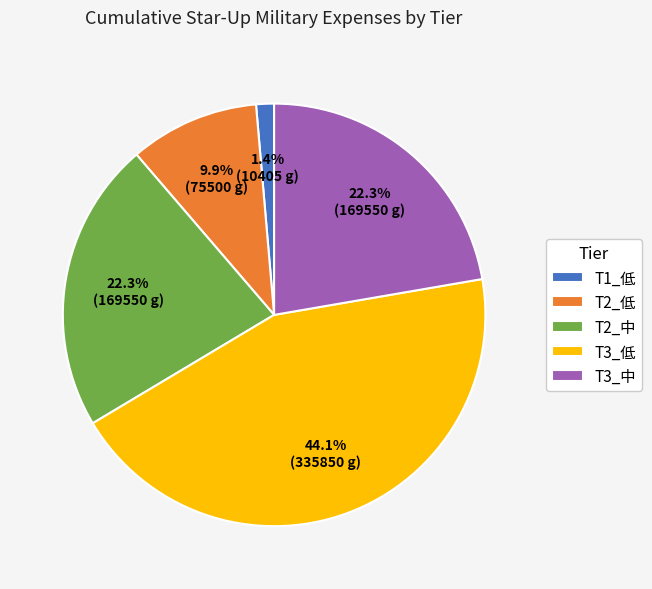

What is the largest slice in the pie chart?

T3_低